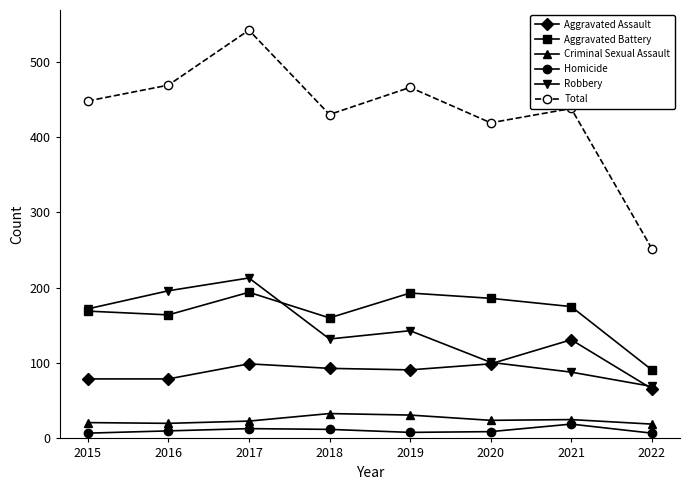

True or false: Aggravated Assault has more than 2 interior local peaks.

False